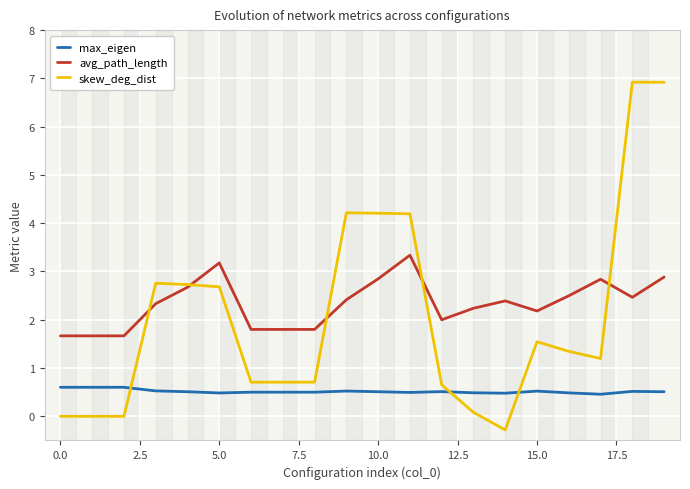

True or false: skew_deg_dist and max_eigen cross at least once.

True